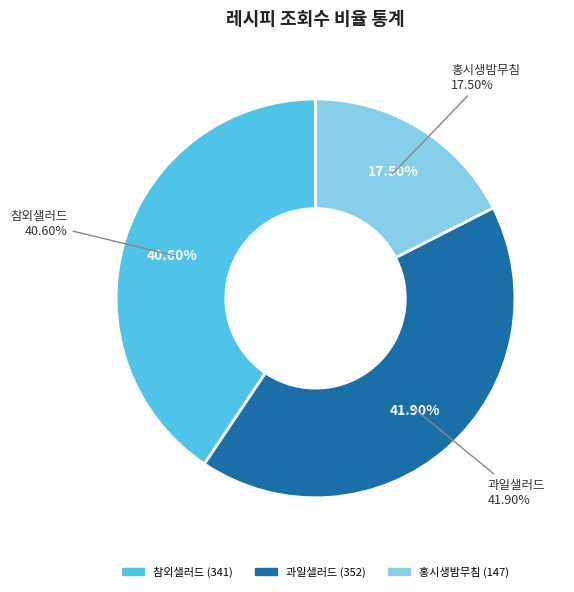

Approximately how many times larger is the value at 참외샐러드 compared to 과일샐러드?

1.0